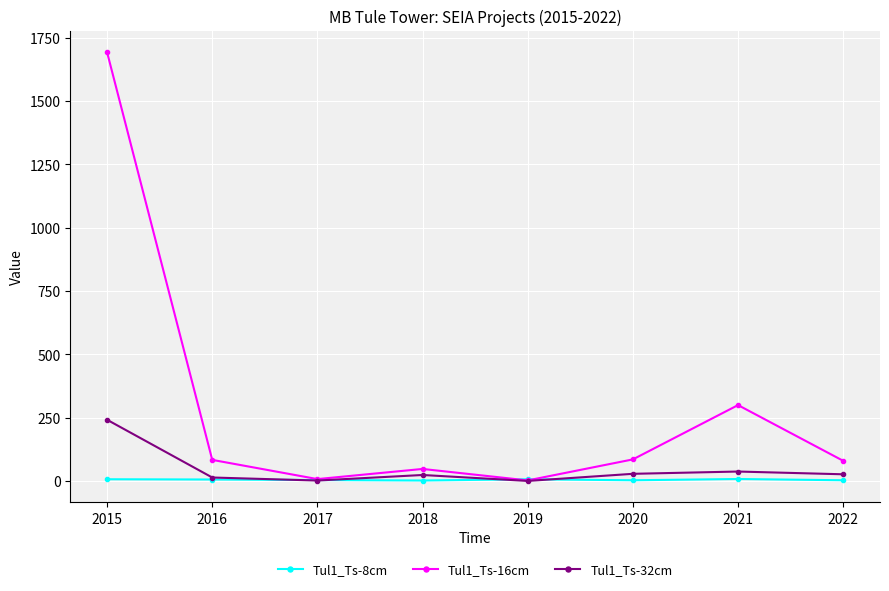

What is the maximum value for Tul1_Ts-8cm?

8.0